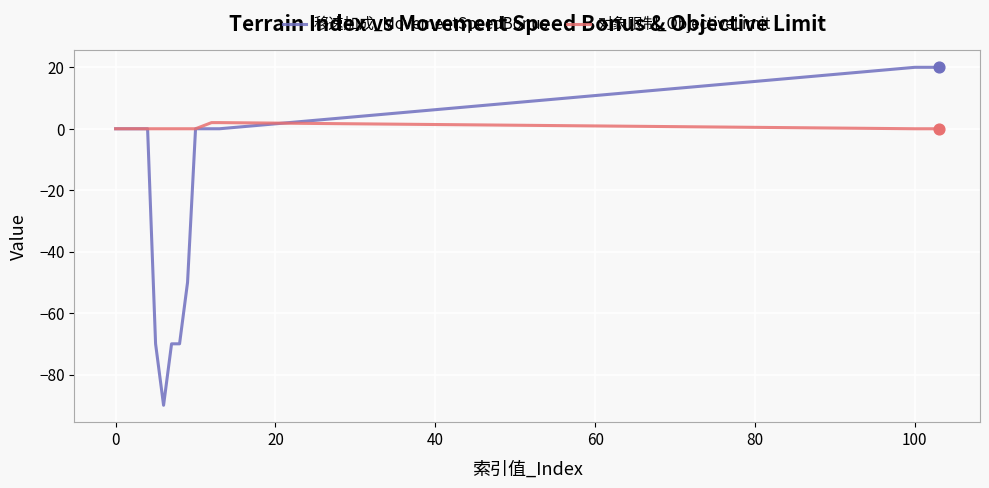

What are all the series names shown in the legend?

移速加成_MovementSpeedBonus, 对象限制_ObjectiveLimit